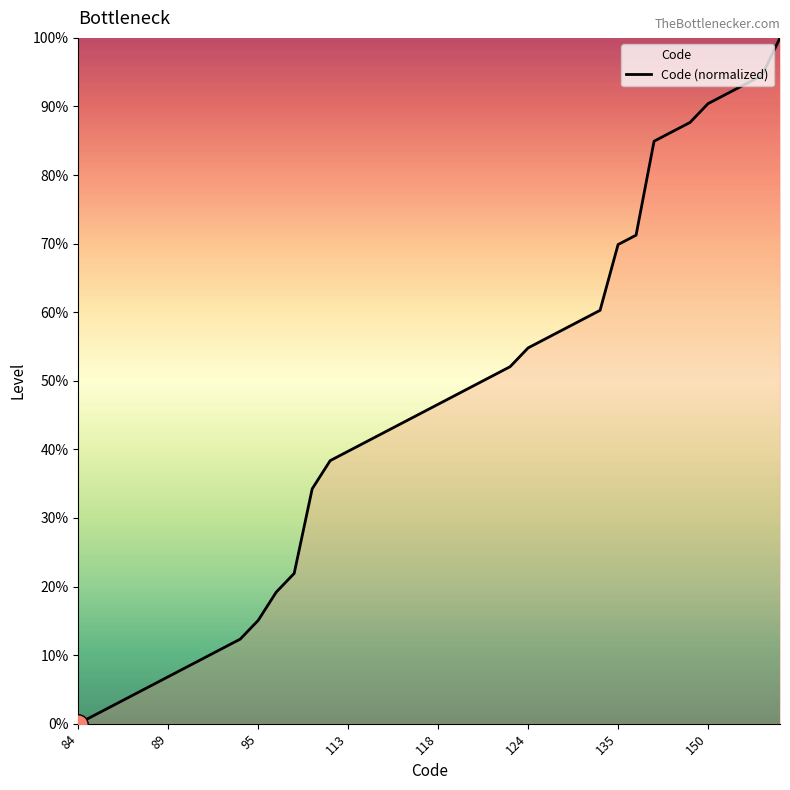

What is the difference between the maximum and minimum values?

100.0